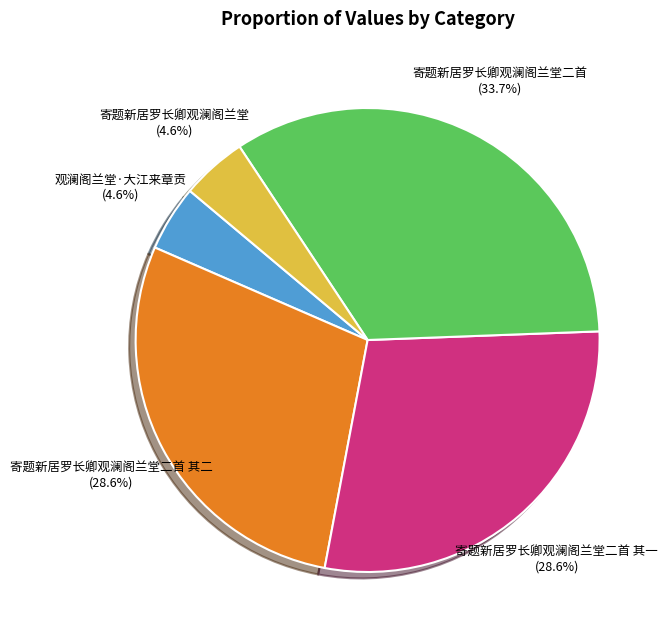

Approximately how many times larger is the value at 寄题新居罗长卿观澜阁兰堂二首 其一 compared to 寄题新居罗长卿观澜阁兰堂二首 其二?

1.0